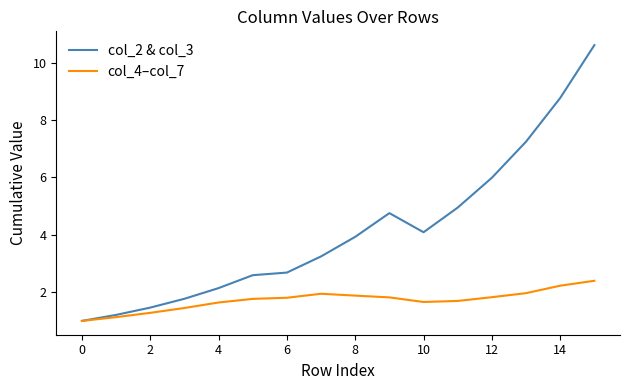

What is the minimum value shown in the chart?

1.0